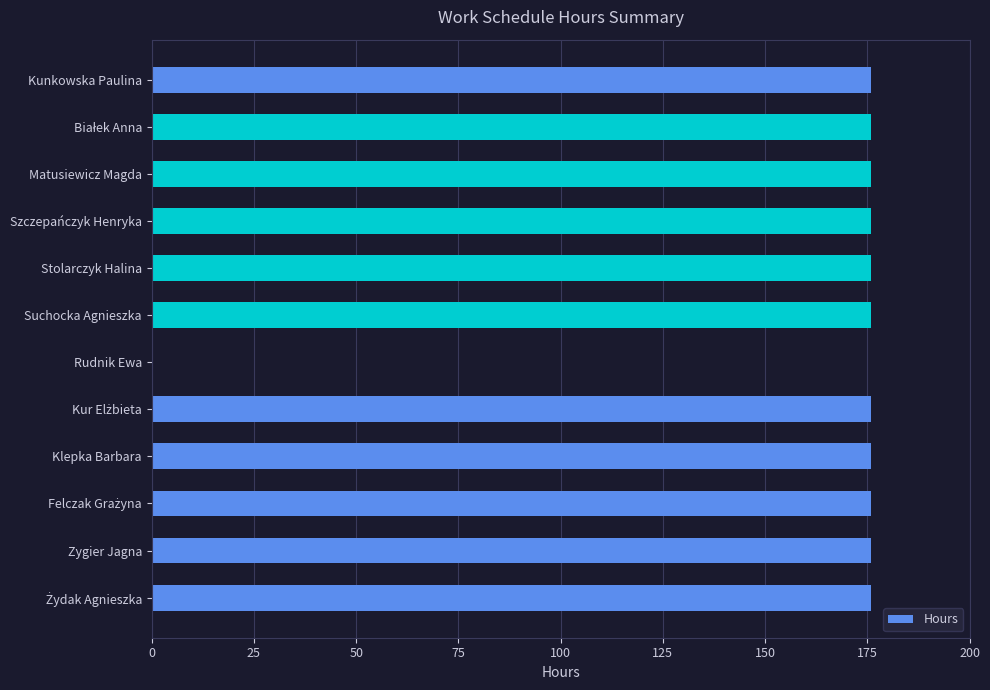

Does the chart contain stacked bars?

No